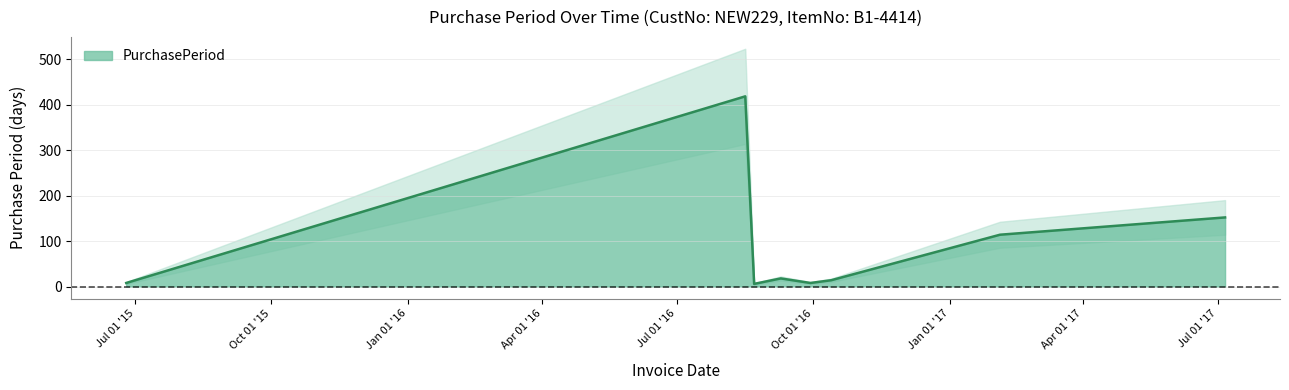

At which label does the data first exceed 14?

2016-08-16